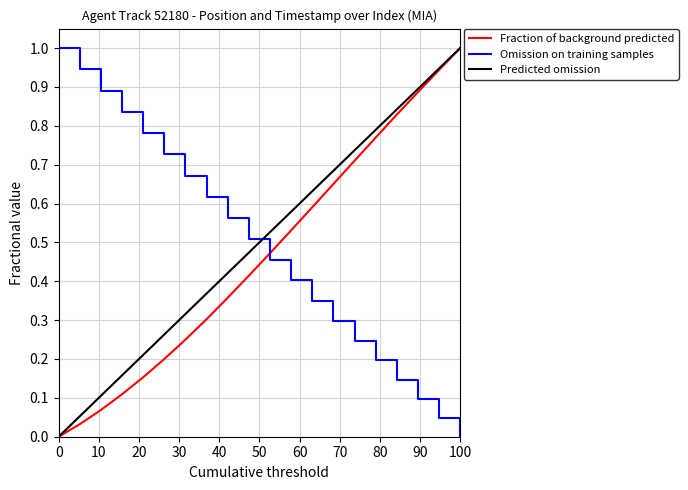

What is the highest value of the Omission on training samples series?

1.0